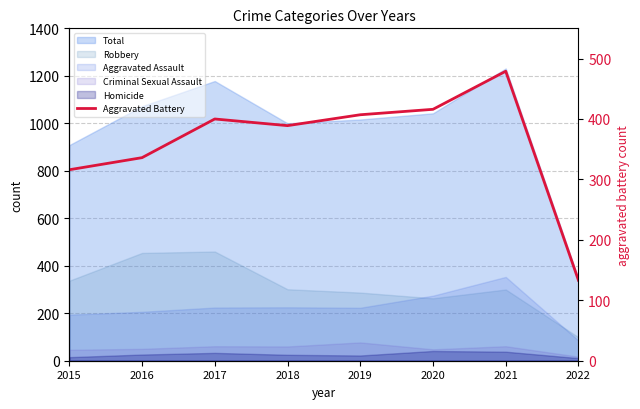

Does the chart display data point markers on the line(s)?

No